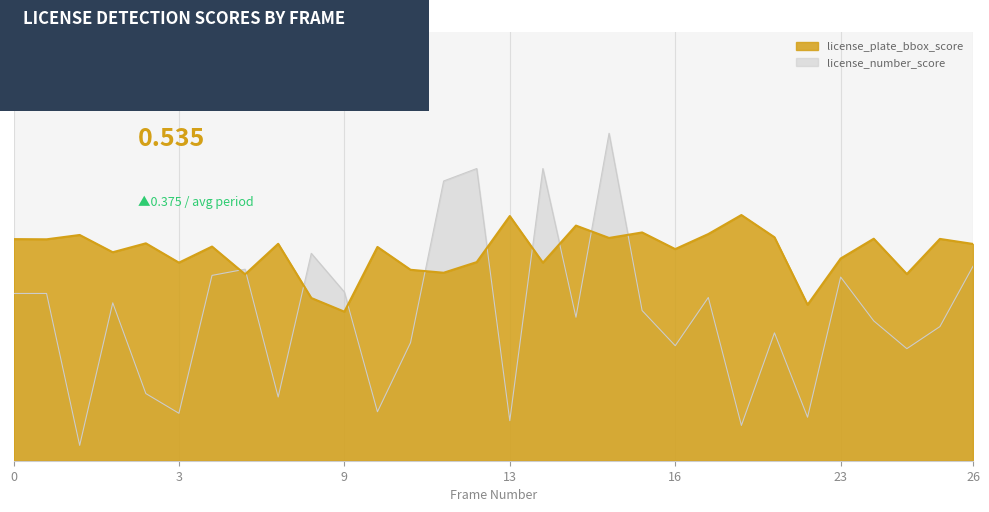

What is the sum of all license_number_score values?

11.2